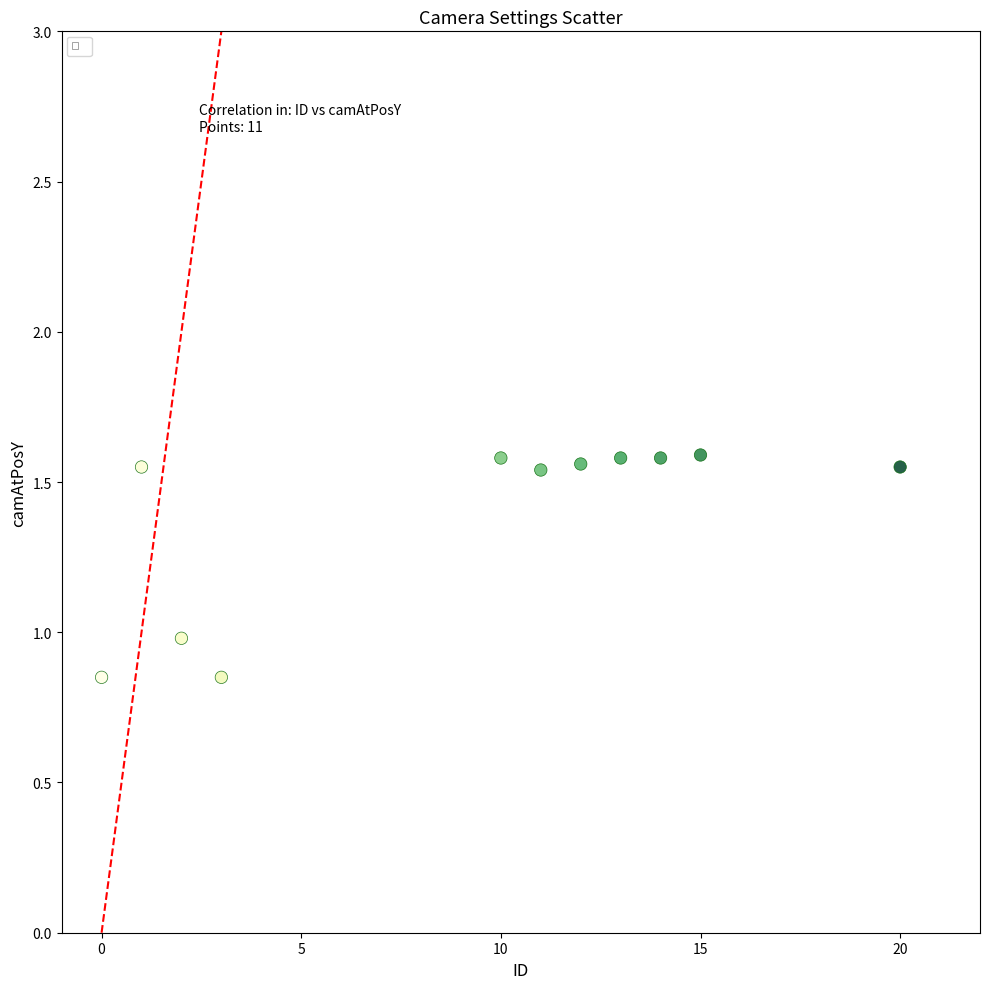

What is the average Y value?

1.4